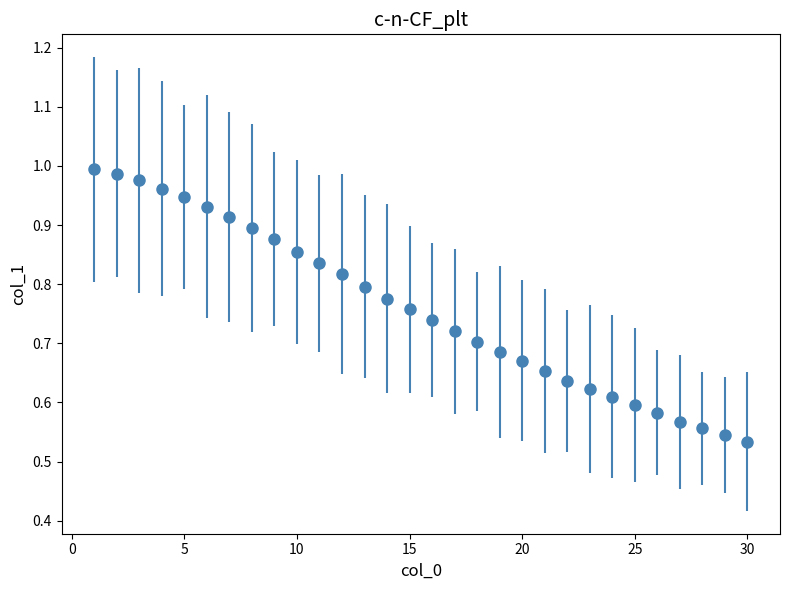

What is the sum of all values?

22.7